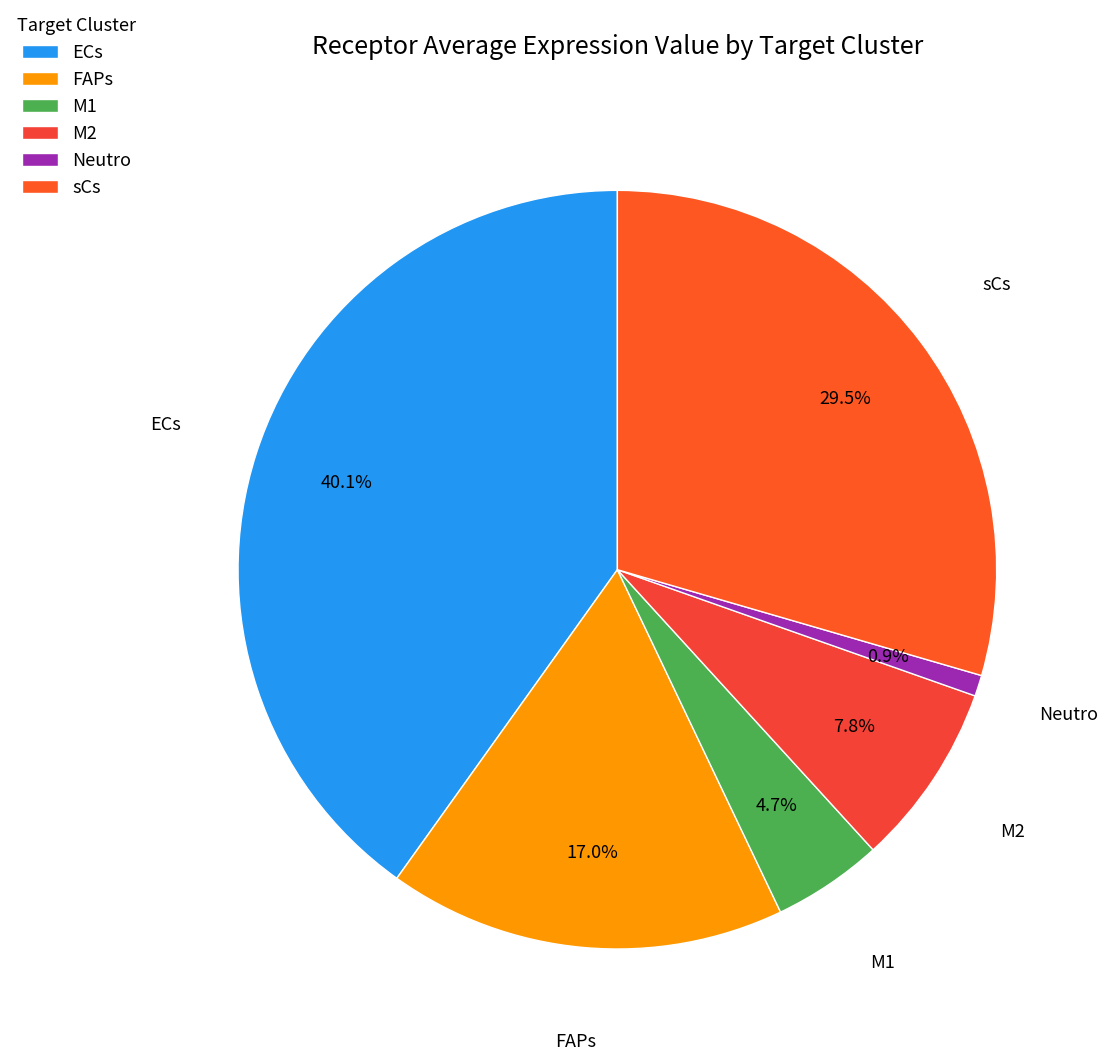

Does any single category account for the majority?

No